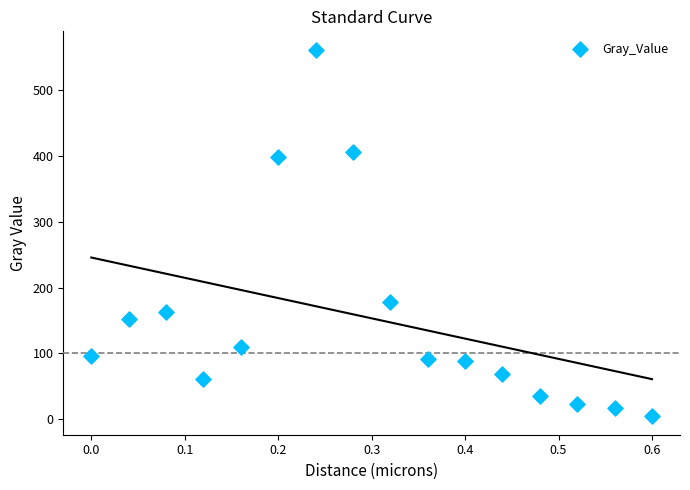

What Y value in the scatter plot is closest to 282?

178.0